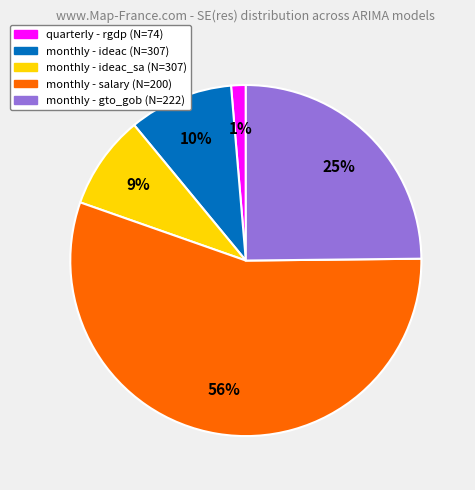

Is there a majority slice in this chart?

Yes